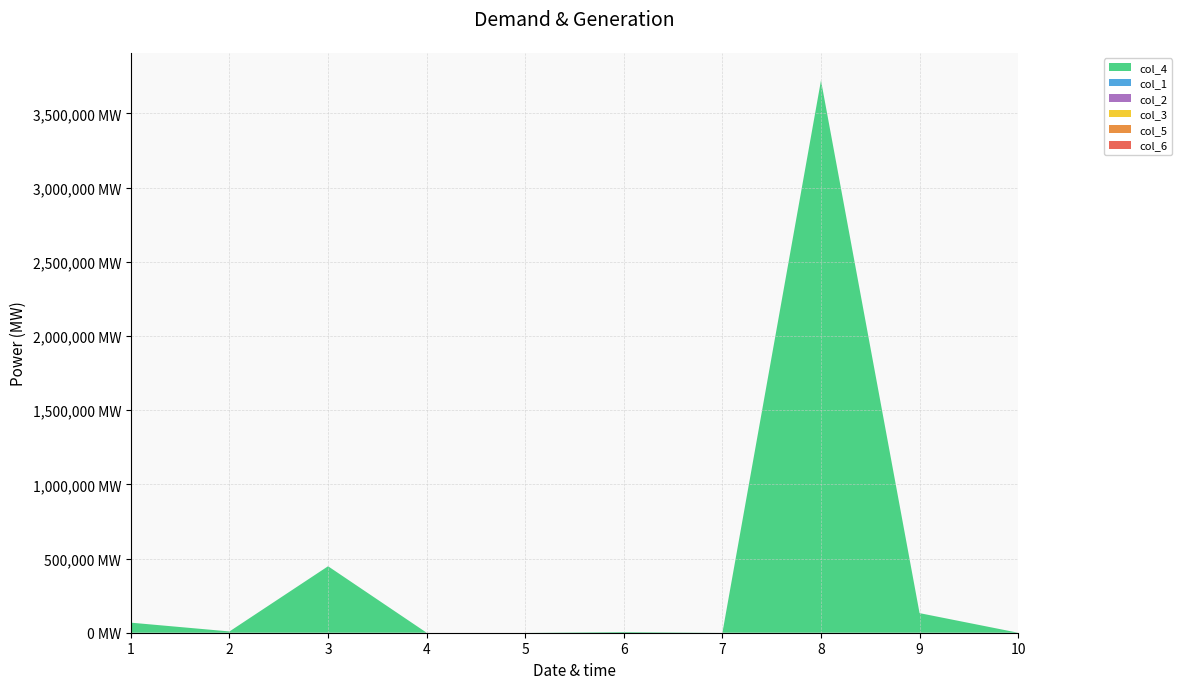

Reading left to right, extract all data points from this chart.

col_4: 67830.0	8670.0	448077.8	0.0	0.0	4743.0	0.0	3723000.0	132090.0	0.0
col_1: 0.0	0.0	0.0	0.0	0.0	0.0	0.0	0.0	0.0	0.0
col_2: 0.0	0.0	0.0	0.0	0.0	0.0	0.0	0.0	0.0	0.0
col_3: 0.0	0.0	0.0	0.0	0.0	0.0	0.0	0.0	0.0	0.0
col_5: 0.0	0.0	0.0	0.0	0.0	0.0	0.0	0.0	0.0	0.0
col_6: 0.0	0.0	0.0	0.0	0.0	0.0	0.0	0.0	0.0	0.0